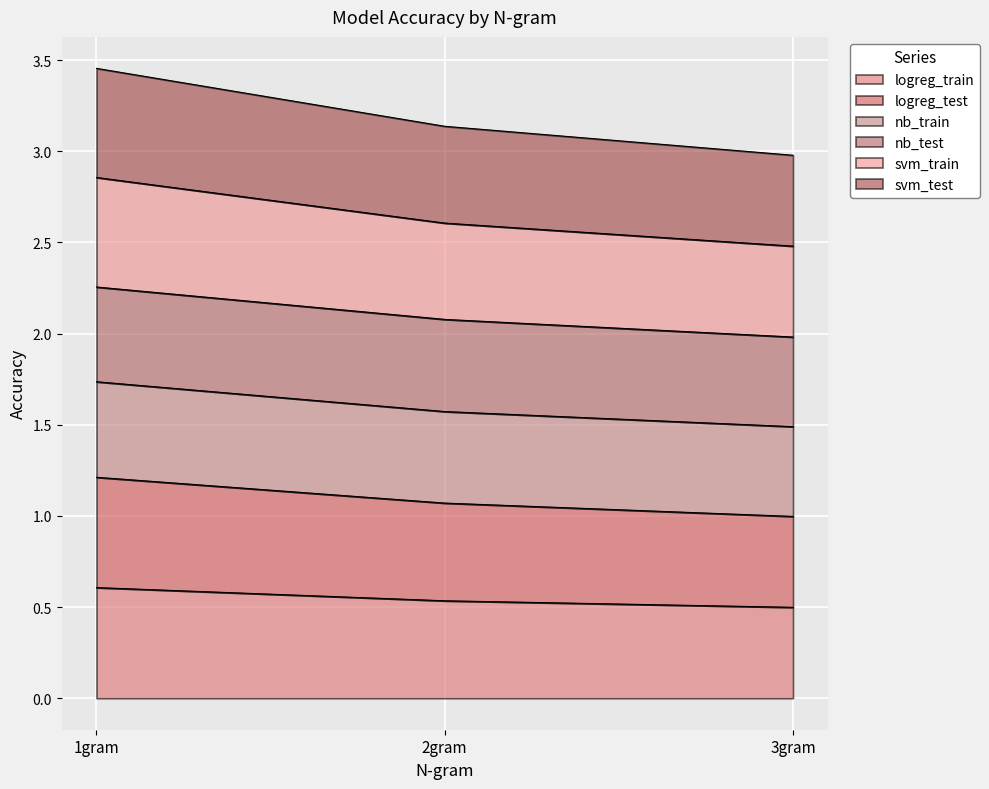

What position from the right is 3gram?

1